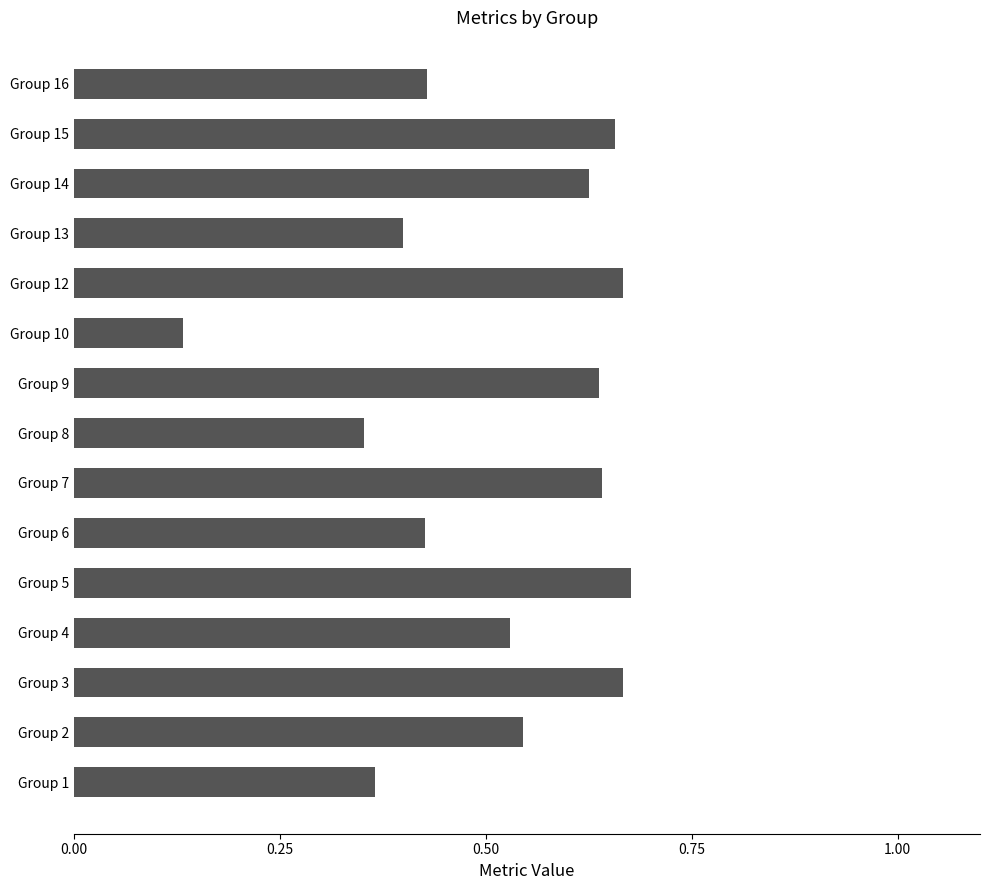

What is the change in value from Group 8 to Group 9?

+0.3